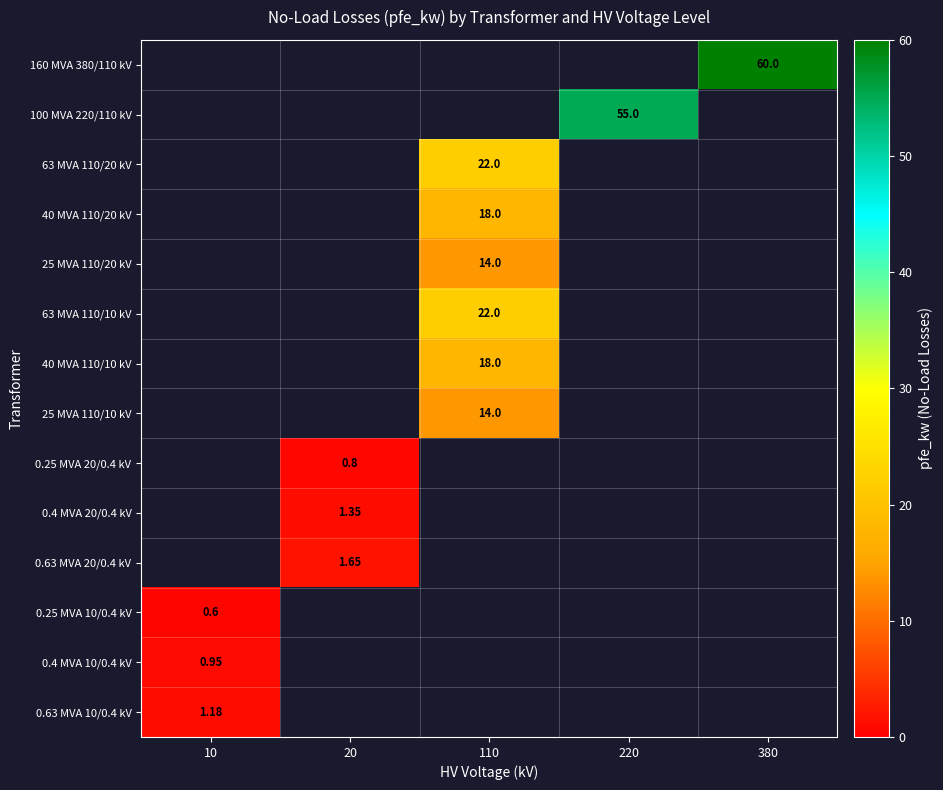

True or false: 63 MVA 110/20 kV has a value of -7.7 at 10.

False